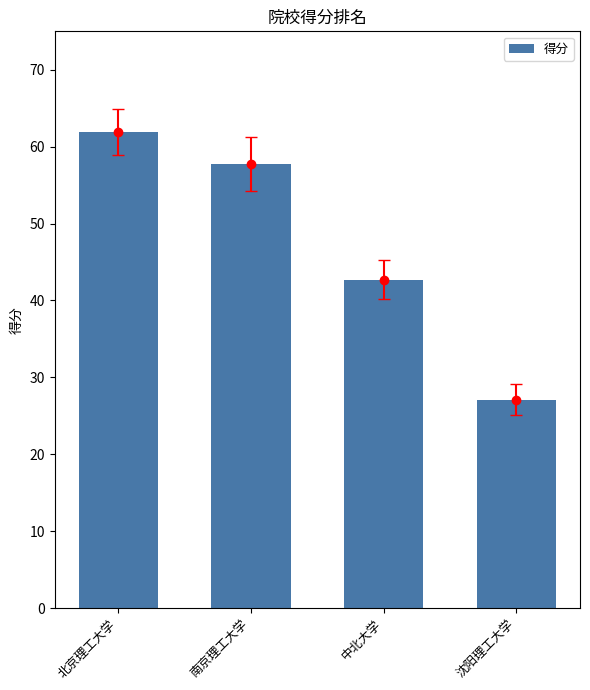

What is the ratio of the value at 北京理工大学 to the value at 中北大学?

1.4